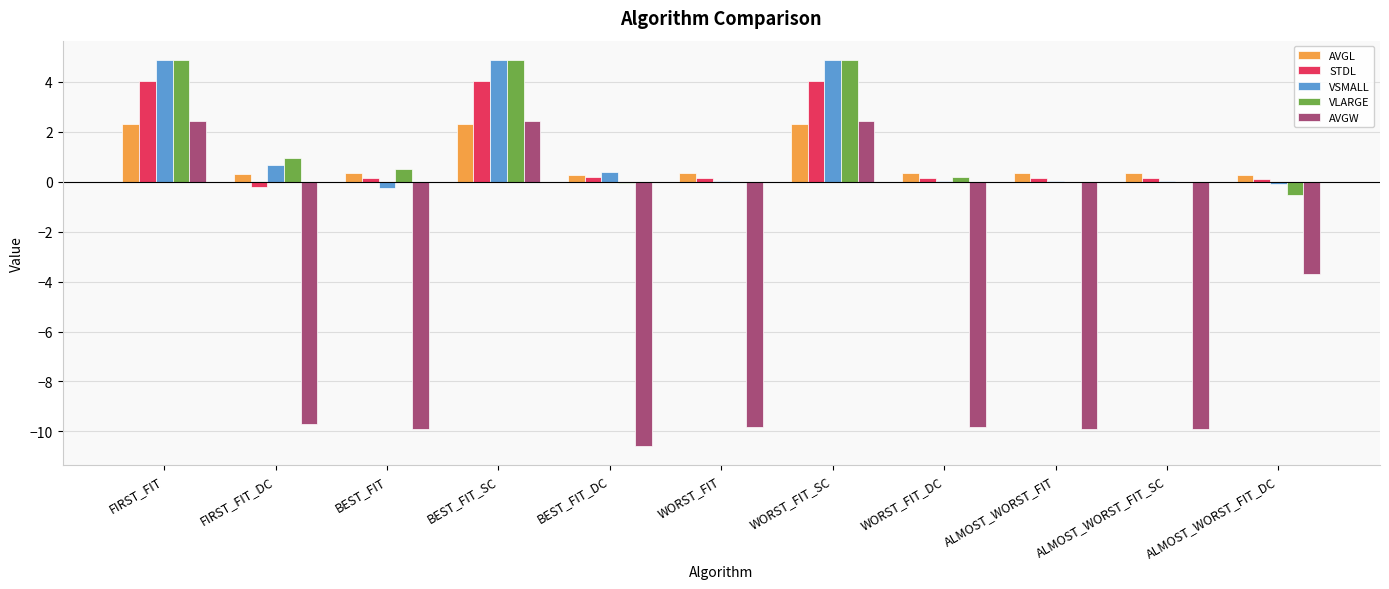

Is the value of AVGL at WORST_FIT greater than the value of AVGW at ALMOST_WORST_FIT_SC?

Yes